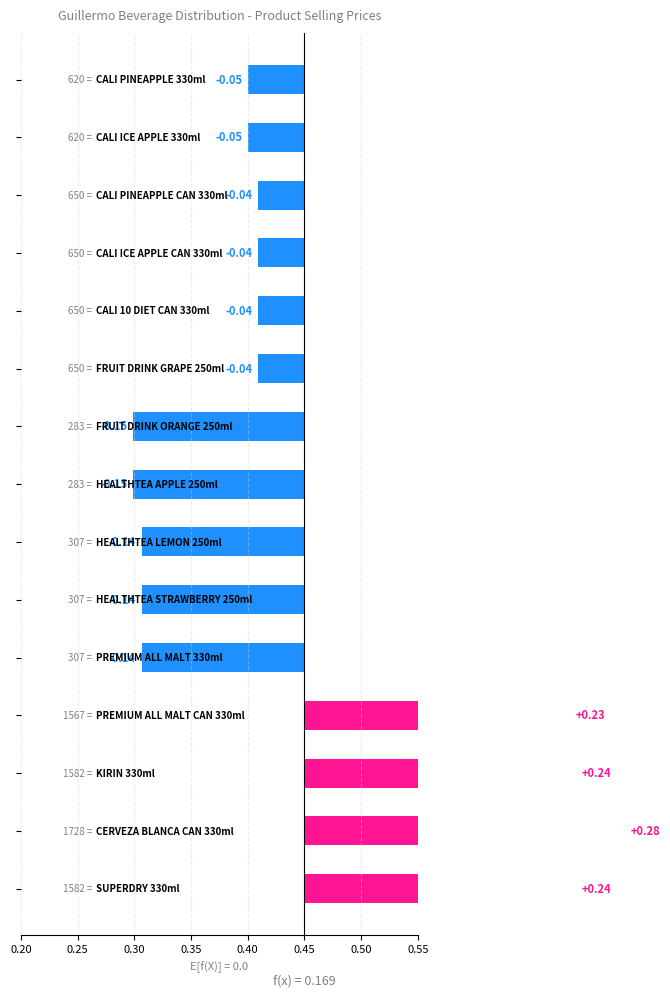

How many bars are there in total?

15